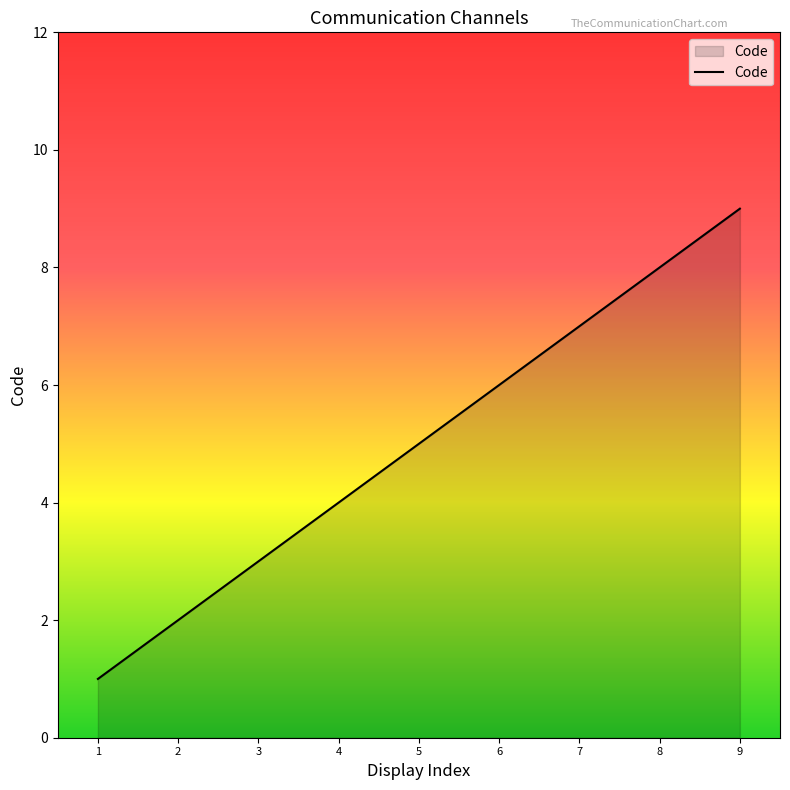

Rank the categories by value from lowest to highest.

1, 2, 3, 4, 5, 6, 7, 8, 9